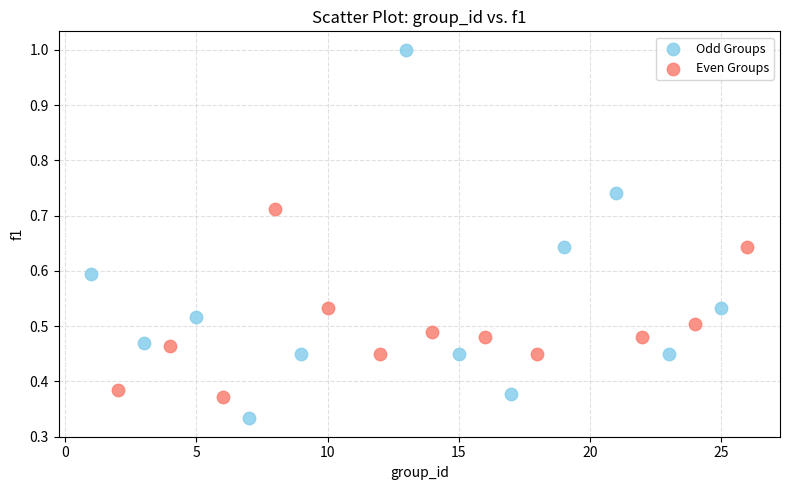

Which series contains the lowest Y value?

Odd Groups